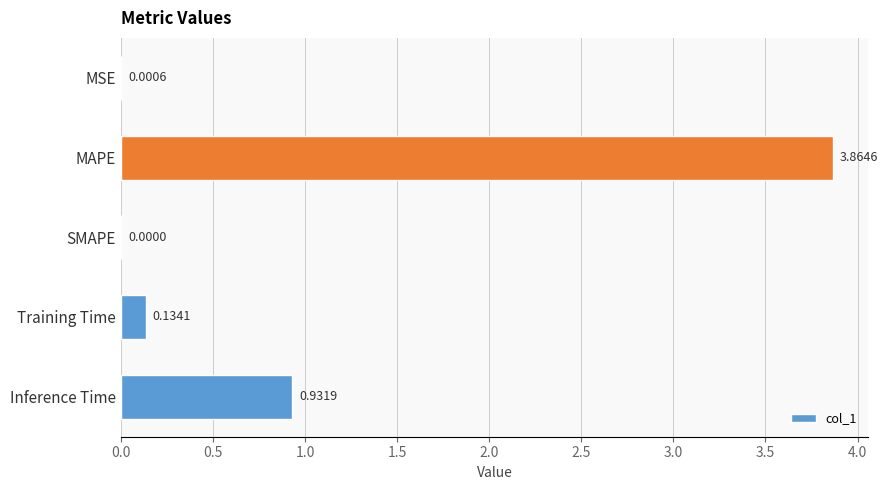

What is the sum of the values at Training Time and MAPE?

4.0